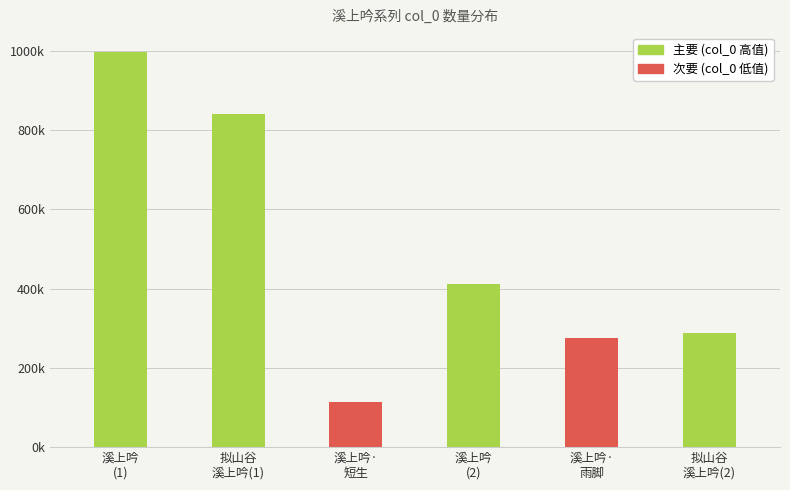

Rank the categories by value from lowest to highest.

溪上吟·
短生, 溪上吟·
雨脚, 拟山谷
溪上吟(2), 溪上吟
(2), 拟山谷
溪上吟(1), 溪上吟
(1)